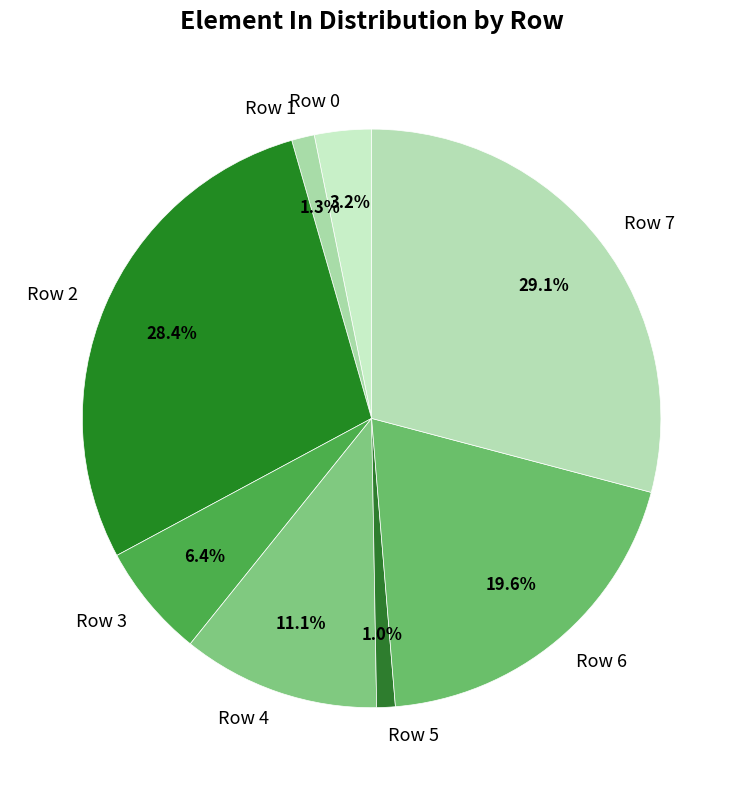

To the nearest percent, what percentage of the pie is Row 4?

11%